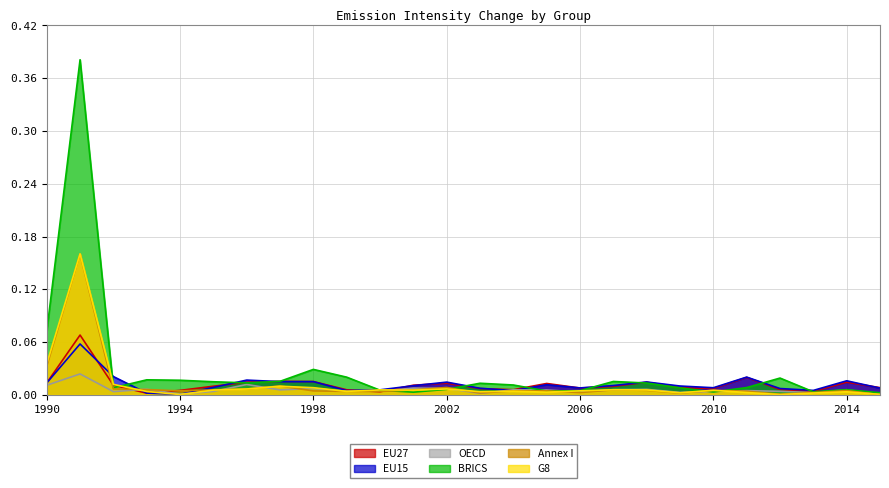

What are all the series names shown in the legend?

EU27, EU15, OECD, BRICS, Annex I, G8